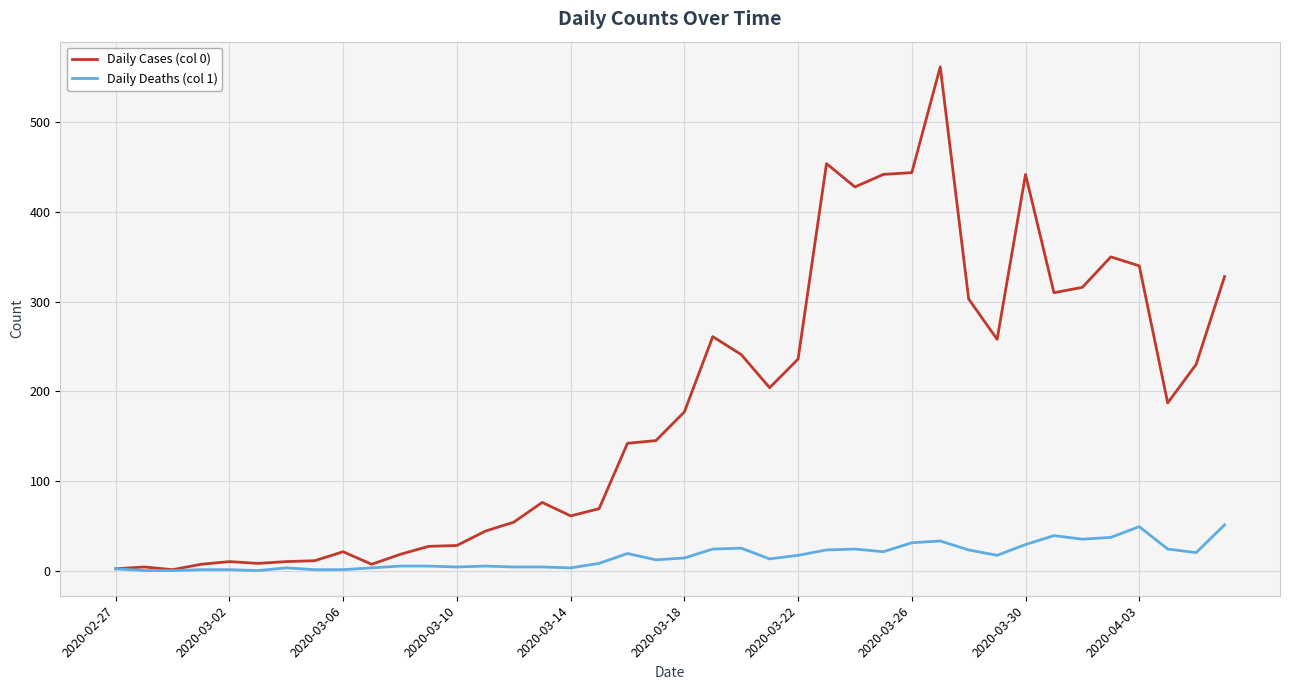

What is the maximum value shown in the chart?

562